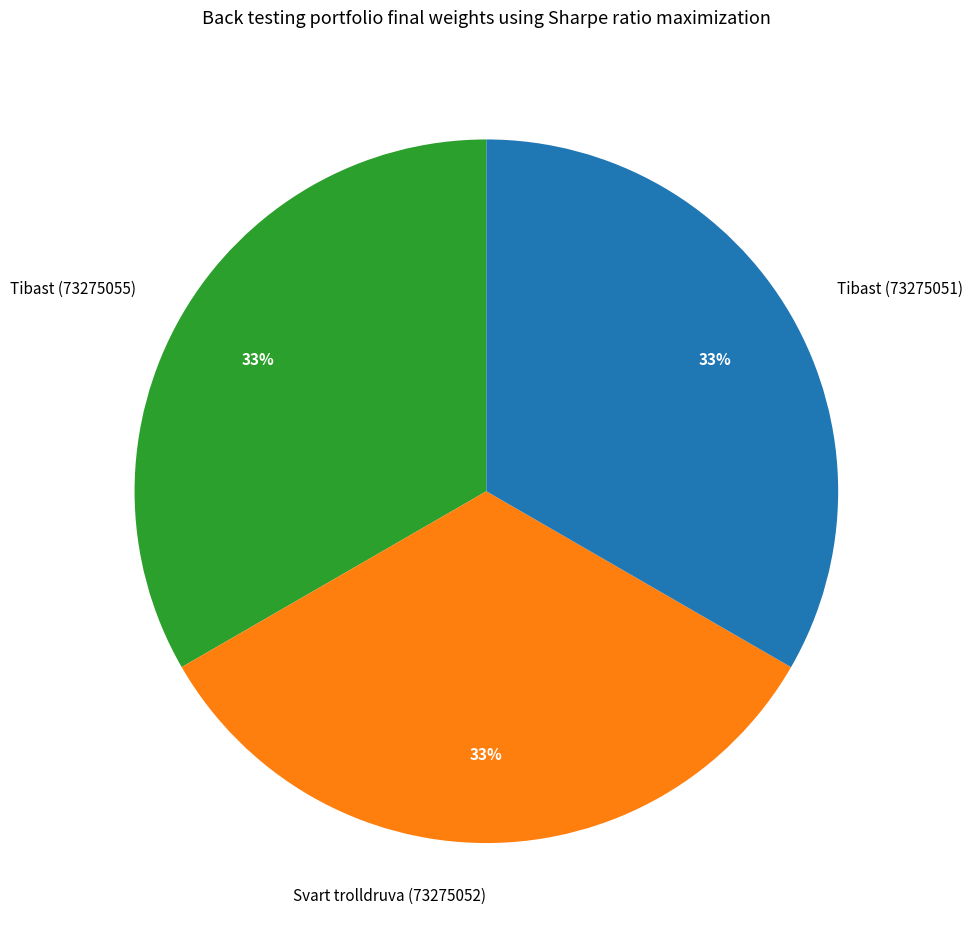

Approximately how many times larger is the value at Svart trolldruva (73275052) compared to Tibast (73275051)?

1.0